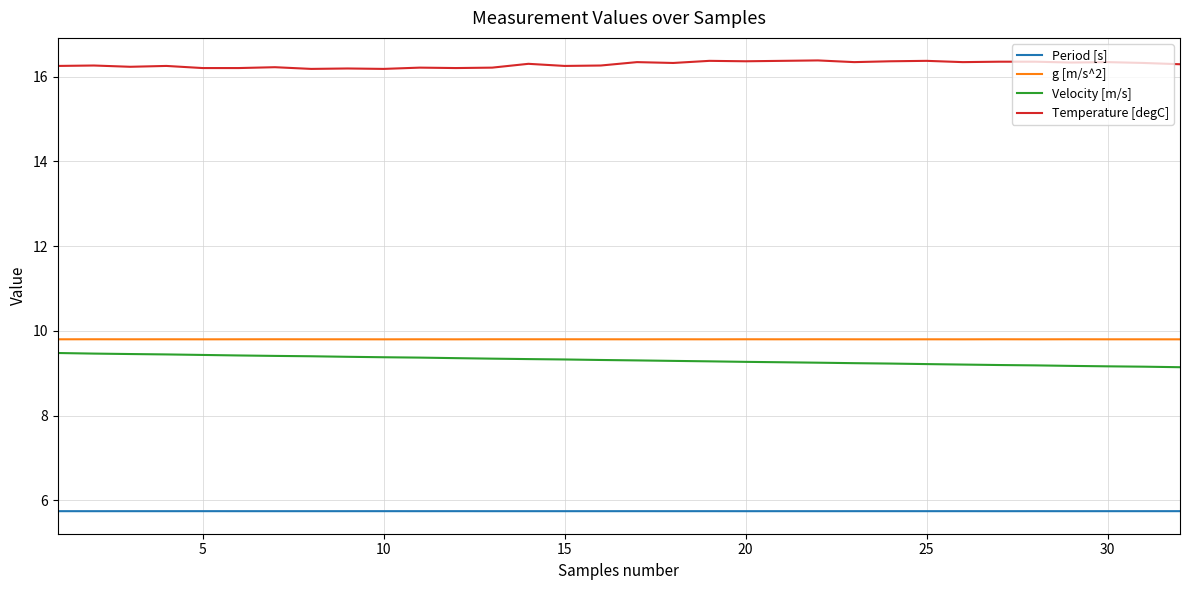

In g [m/s^2], how many points are higher than both neighbors (excluding endpoints)?

12